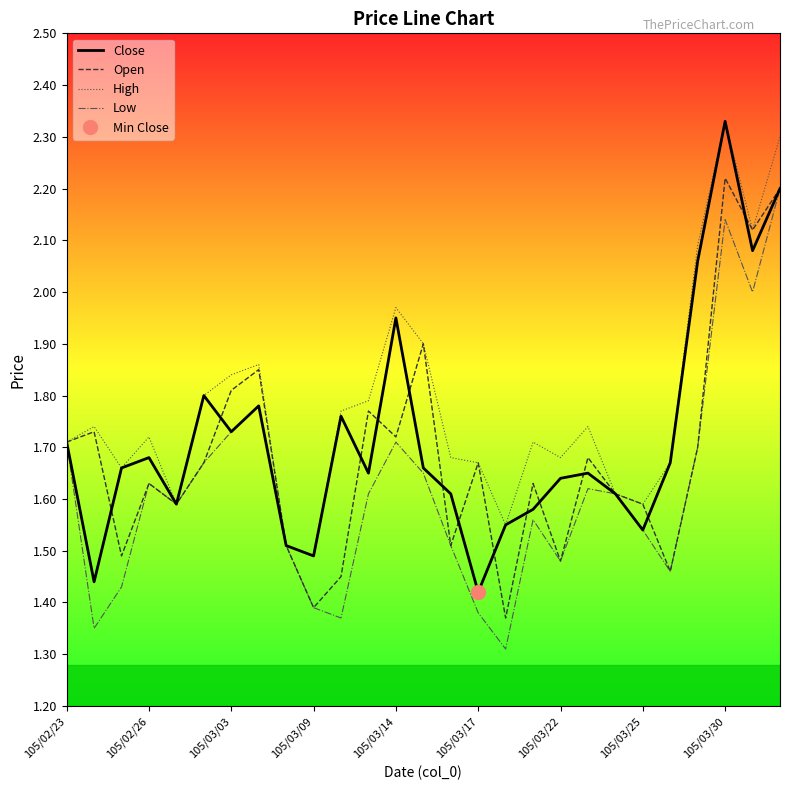

The Open series shows 1.4 at 105/03/09. True or false?

True